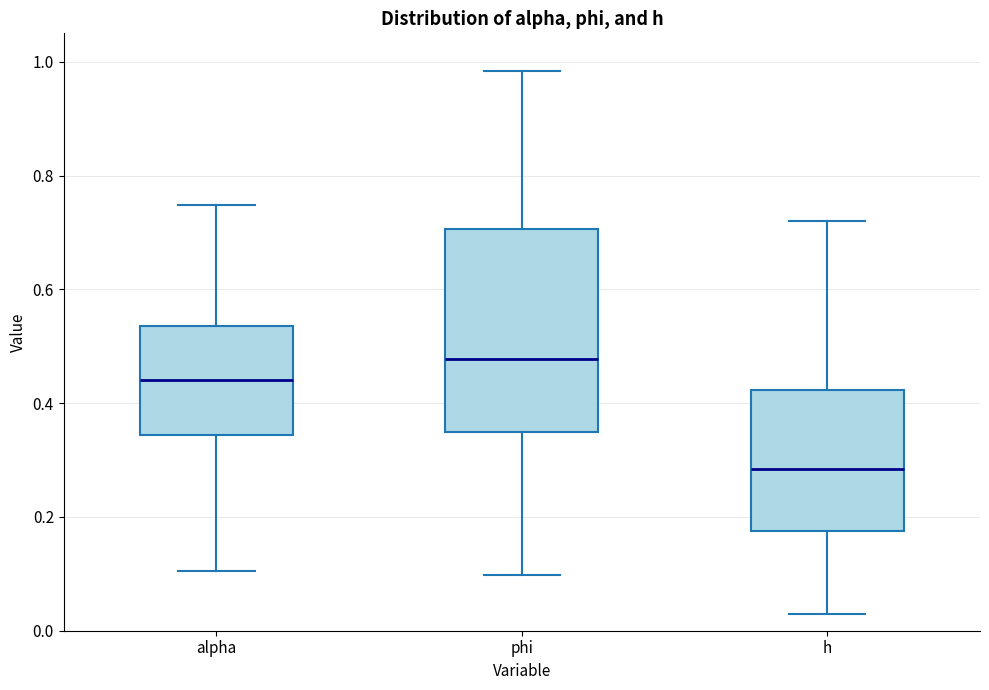

Reading left to right, transcribe this box plot: for each box, give where its median line is, the range the box spans, and where its two whiskers end, as read against the y-axis. The values are not printed on the chart, so give them approximately, as read against the axis.

alpha: median 0.44, box 0.34 to 0.54, whiskers 0.10 to 0.74
phi: median 0.48, box 0.34 to 0.70, whiskers 0.10 to 0.98
h: median 0.28, box 0.18 to 0.42, whiskers 0.02 to 0.72